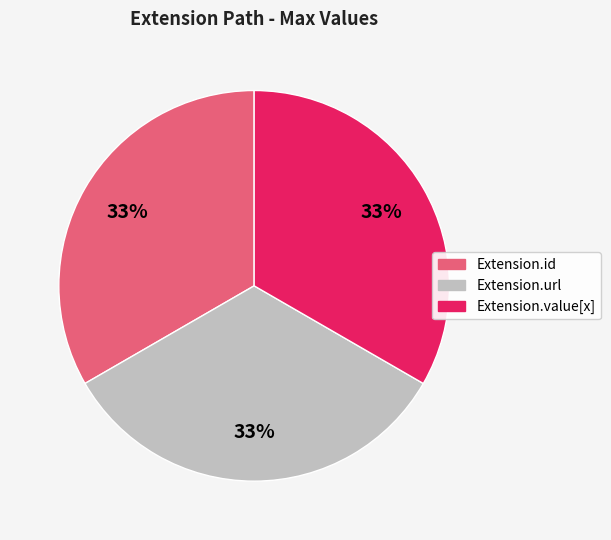

Is there any slice that represents more than half of the pie?

No